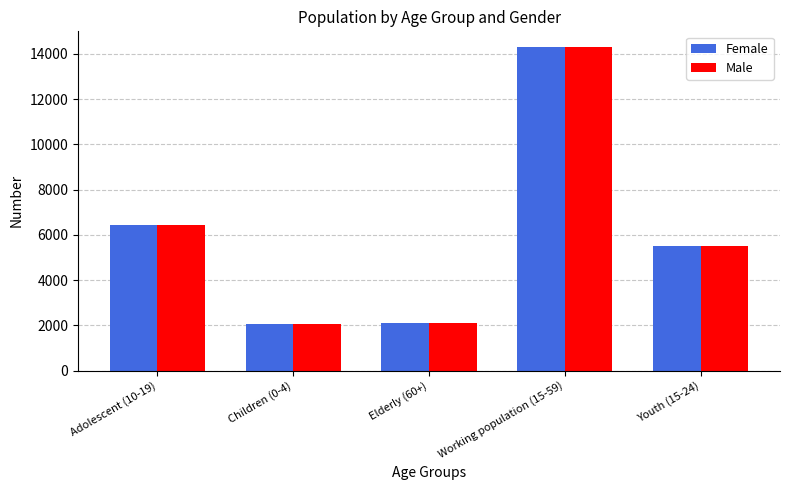

Where is Female nearest to the value 8174?

Adolescent (10-19)